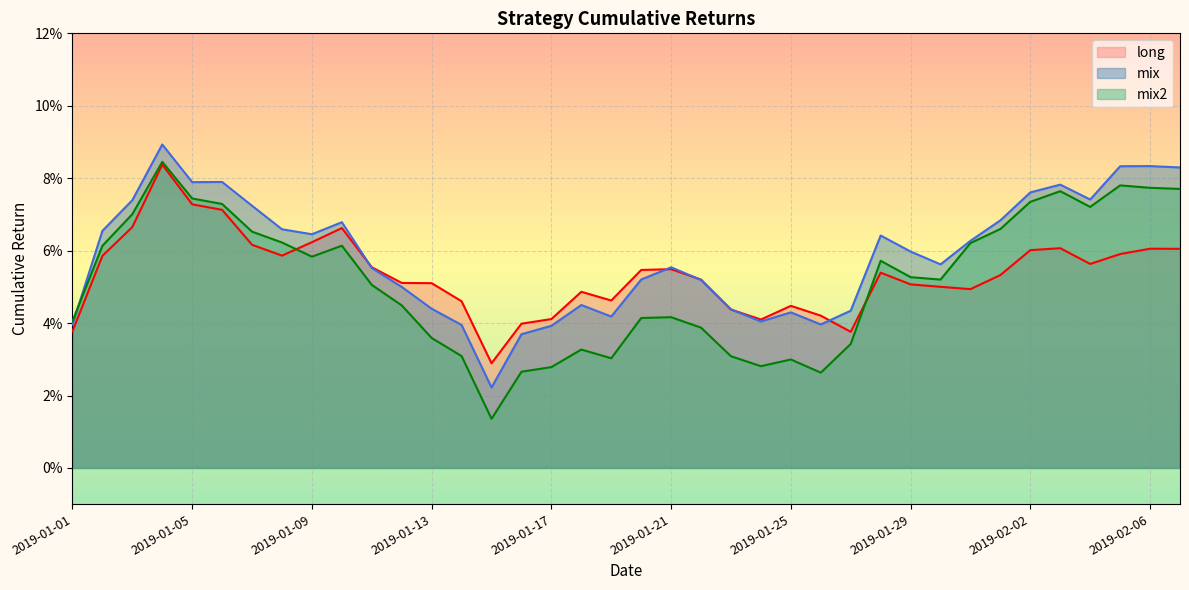

True or false: mix and long intersect in this chart.

True